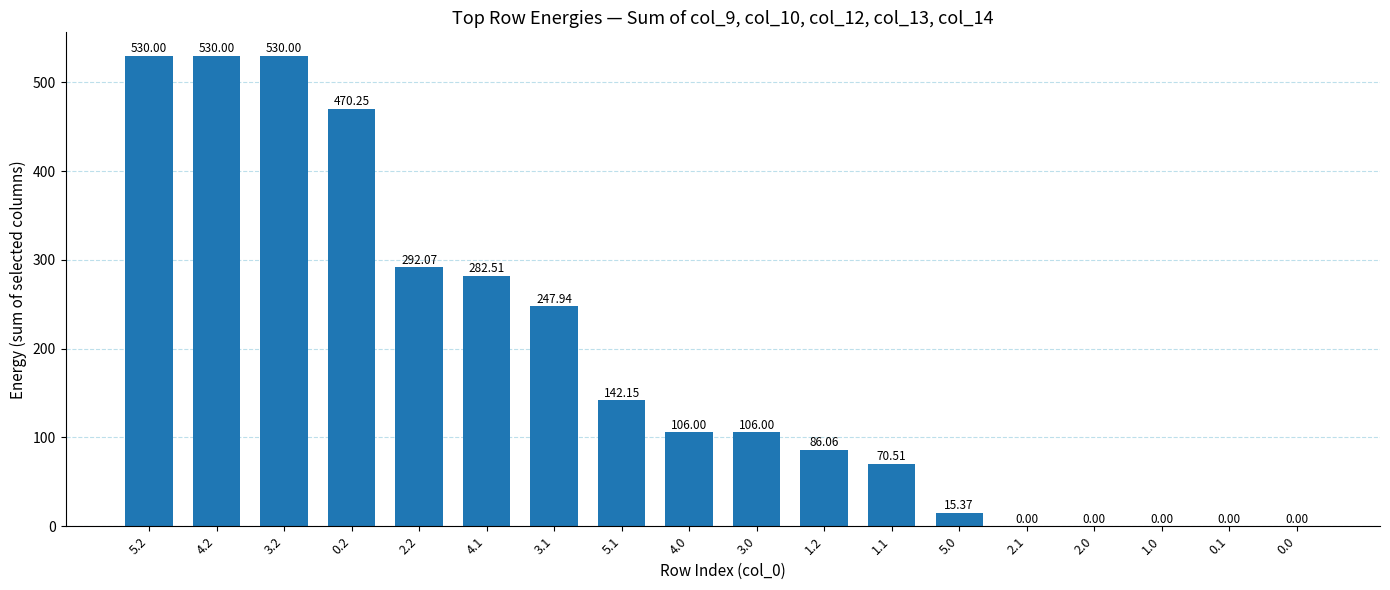

The value at 2.1 is 330.1. True or false?

False